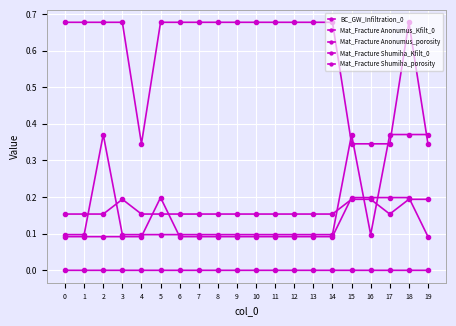

How many series are shown in this chart?

5